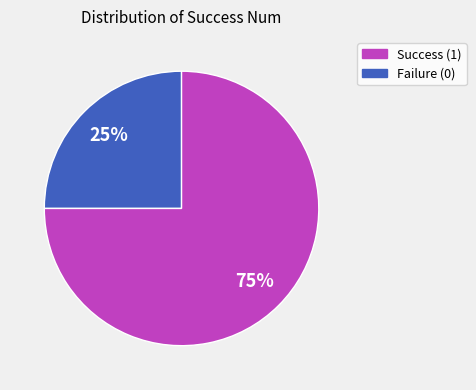

Count the number of slices in the pie.

2